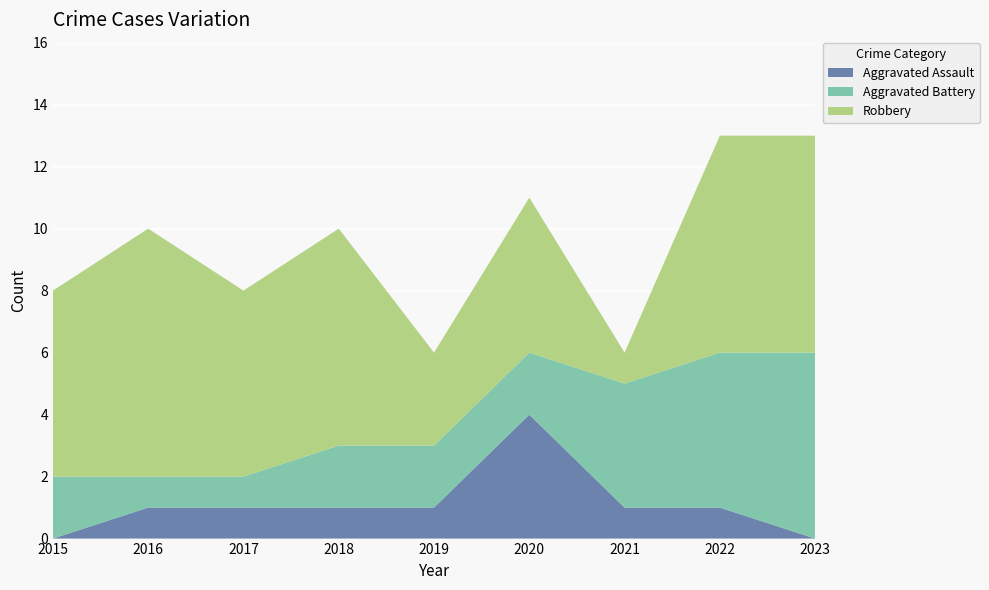

Reading left to right, what are all the values shown in this chart?

Aggravated Assault: 2015=0	2016=1	2017=1	2018=1	2019=1	2020=4	2021=1	2022=1	2023=0
Aggravated Battery: 2015=2	2016=1	2017=1	2018=2	2019=2	2020=2	2021=4	2022=5	2023=6
Robbery: 2015=6	2016=8	2017=6	2018=7	2019=3	2020=5	2021=1	2022=7	2023=7